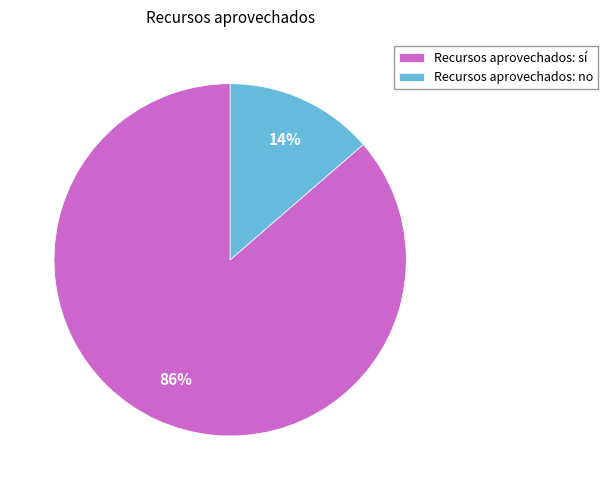

Which slice is the smallest?

Recursos aprovechados: no